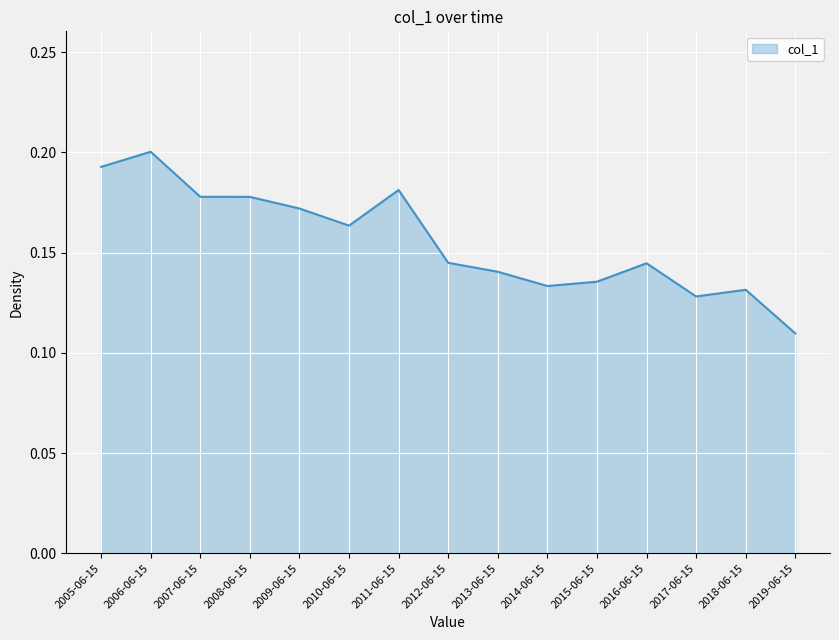

Which has a higher value, 2005-06-15 or 2018-06-15?

2005-06-15